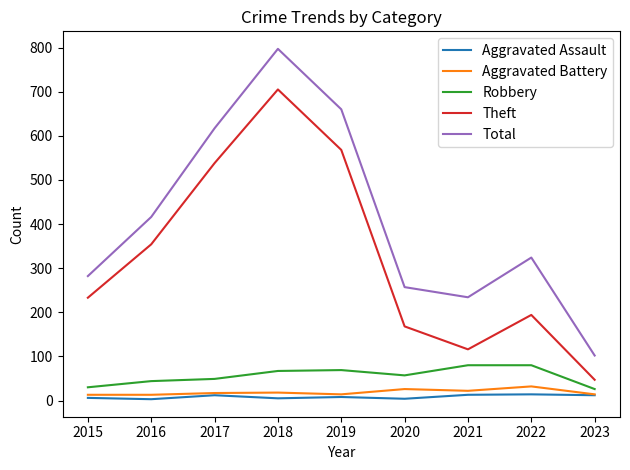

At which category does the chart reach its peak across all series?

2018